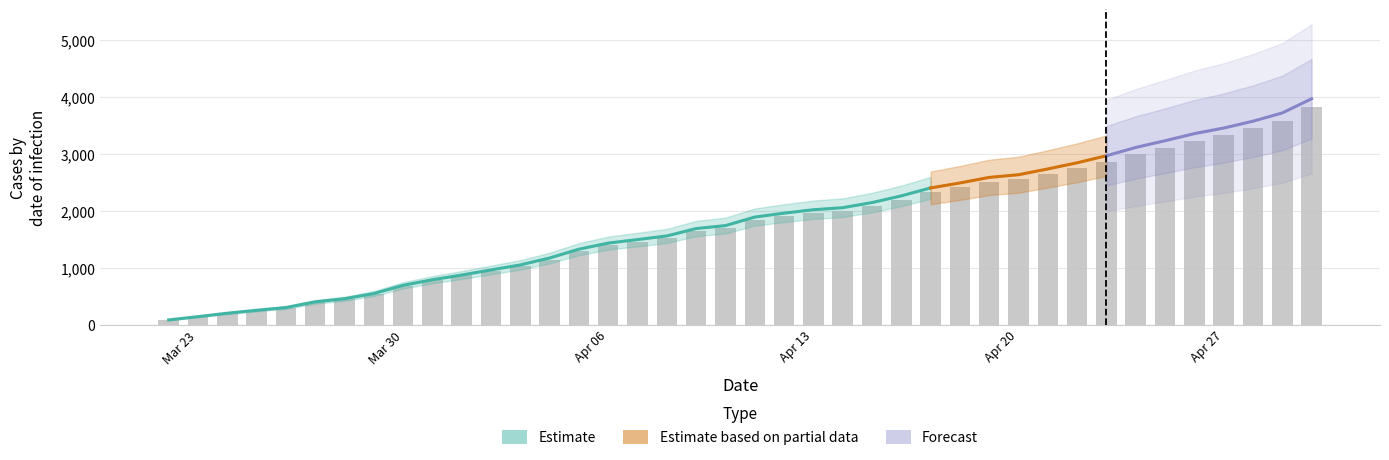

True or false: Deaths has a value of 64 at 18.

False